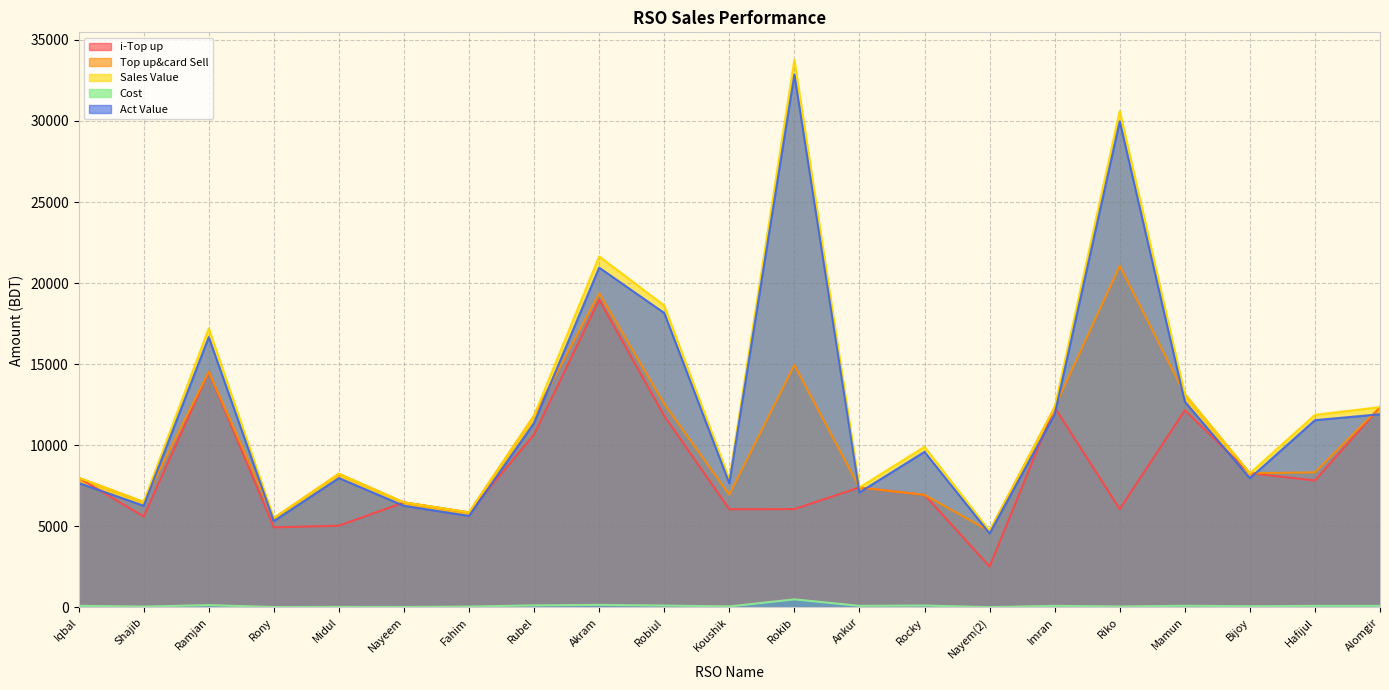

At which category does Sales Value reach its first local peak?

Ramjan